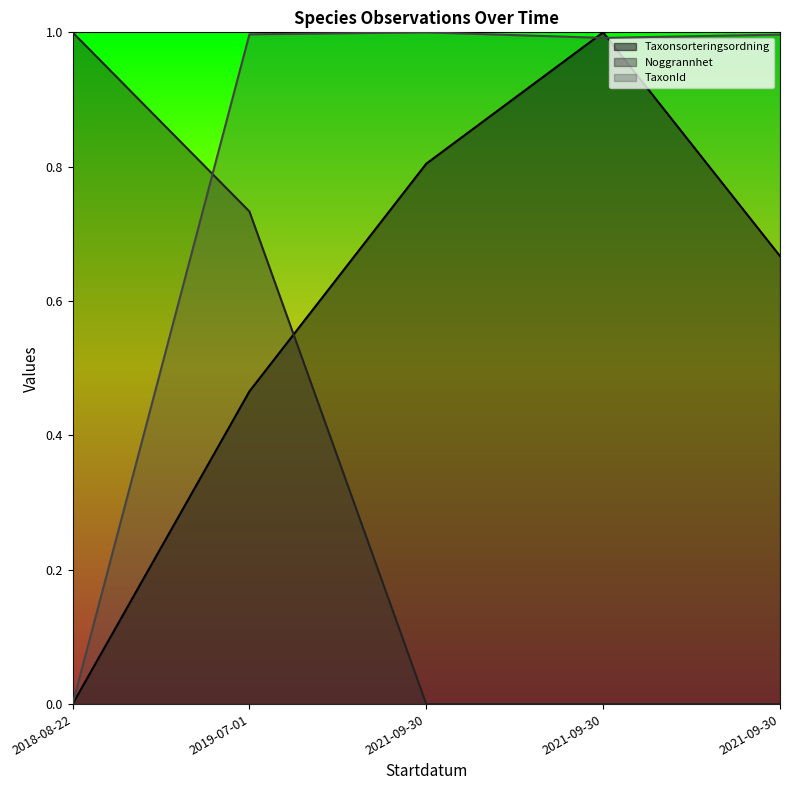

What is the value of the TaxonId point at the 5th from the left?

1.0